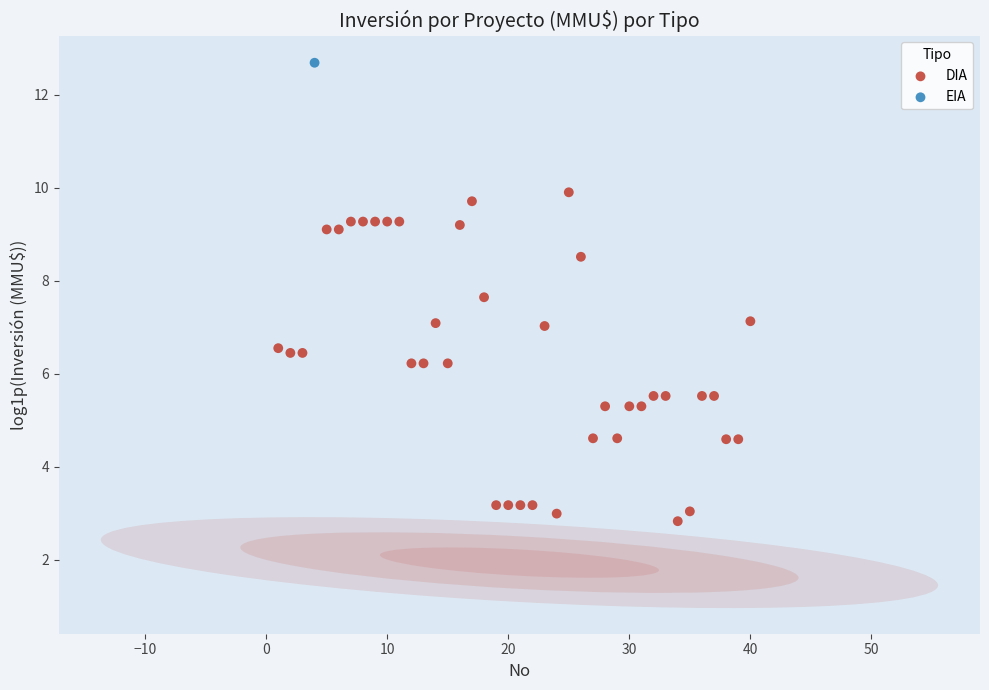

What are all the series names shown in the legend?

DIA, EIA